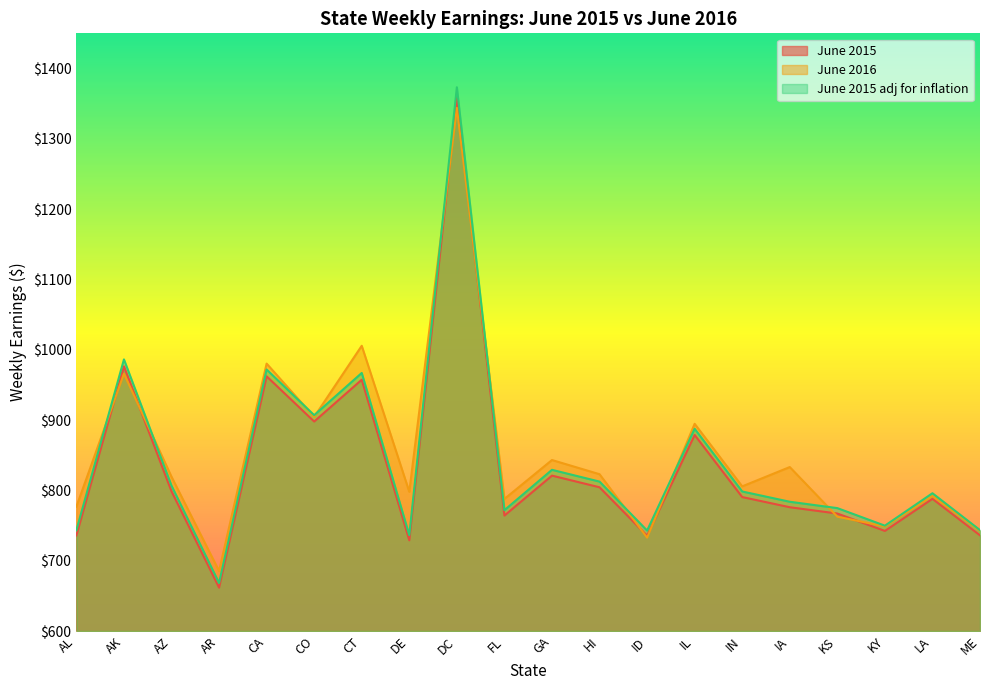

What is the difference between the June 2015 values at CT and LA?

169.4